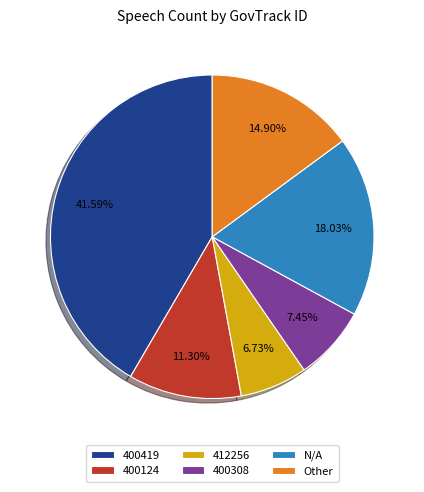

What portion of the pie excludes 400124?

88.7%